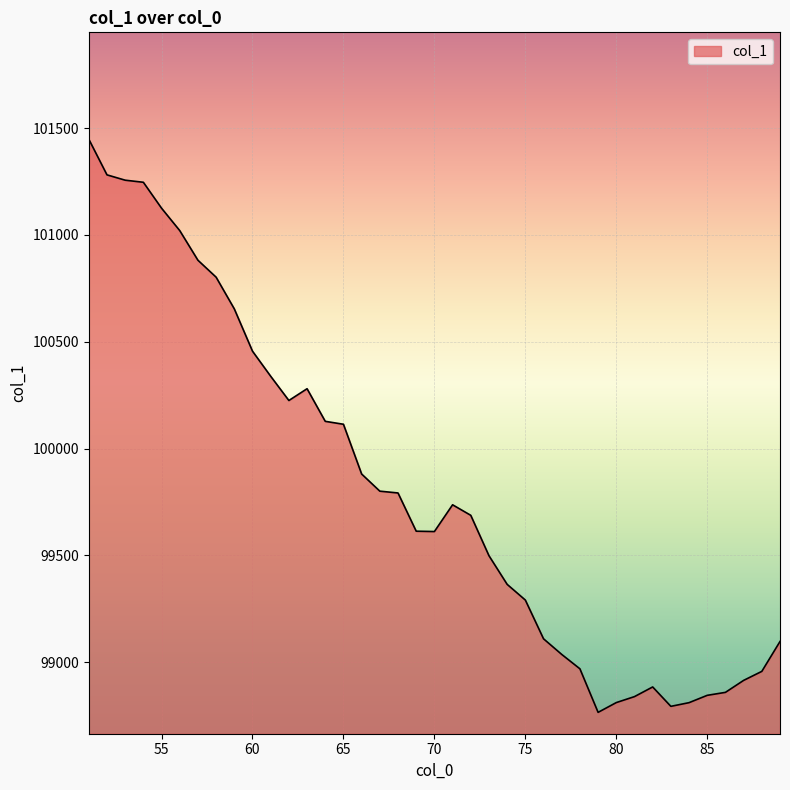

What is the minimum value shown in the chart?

98765.5